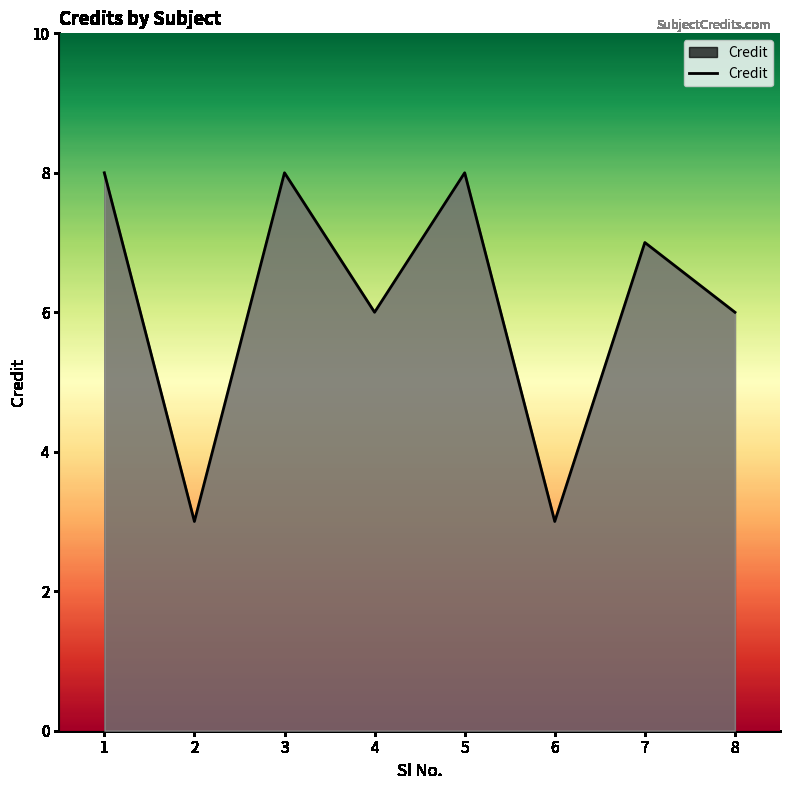

How many series are shown in this chart?

1